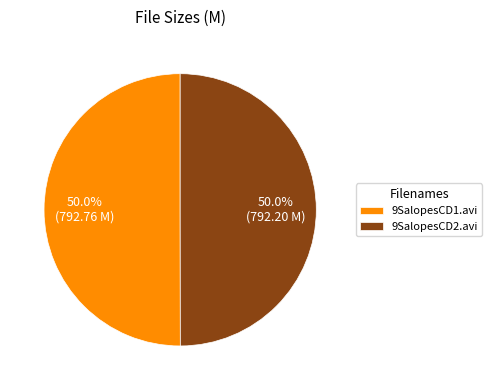

What percentage do 9SalopesCD1.avi and 9SalopesCD2.avi together represent?

100.0%